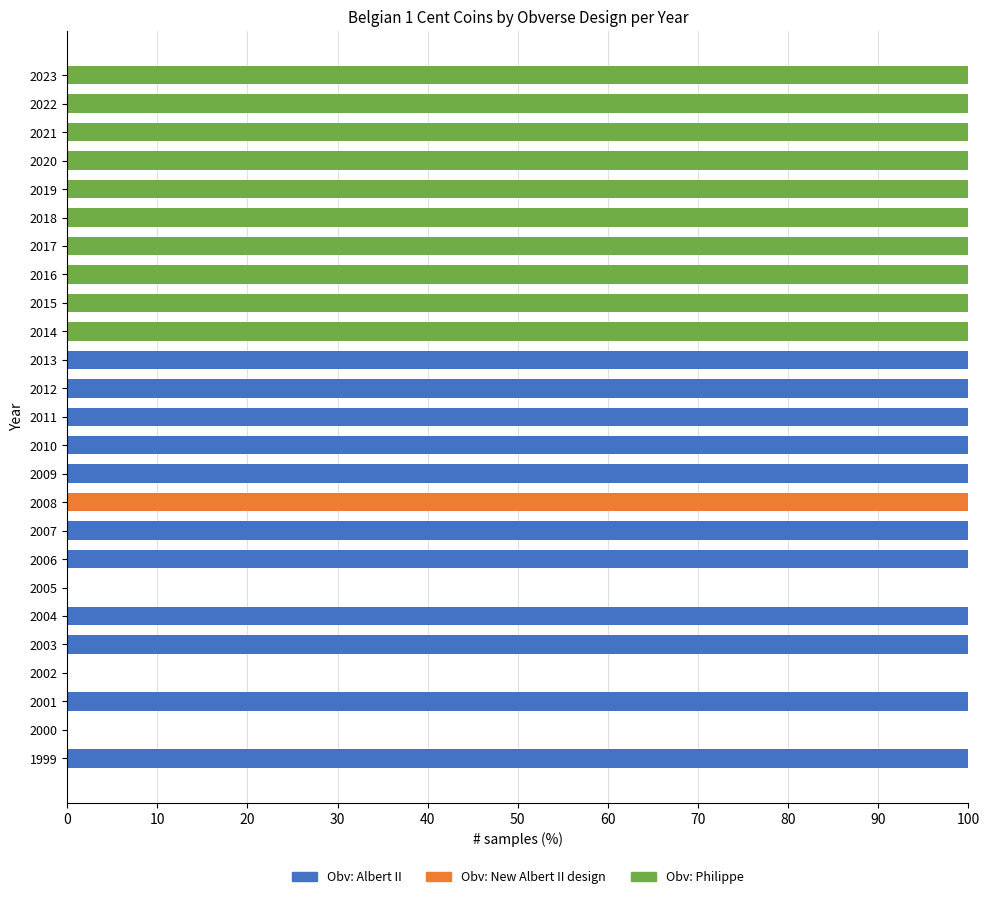

The value of Obv: Albert II at 1999 is 56. True or false?

False